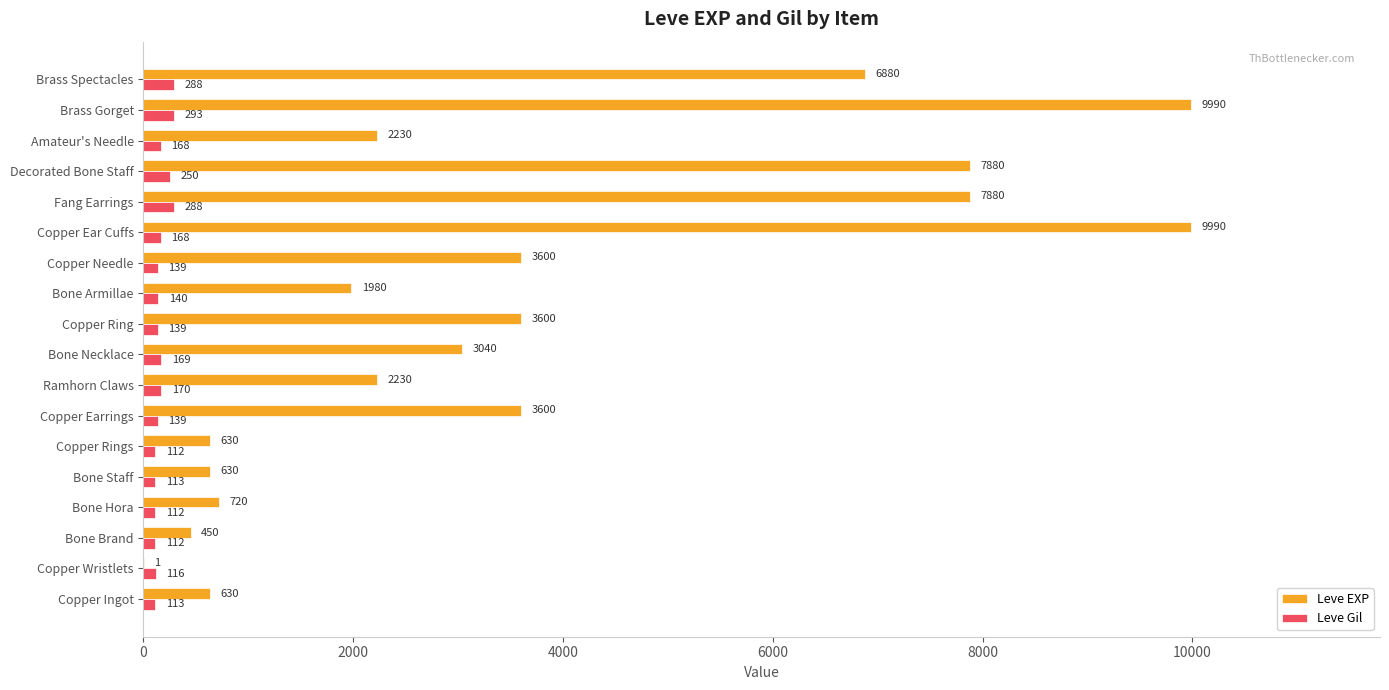

True or false: Leve Gil has a value of 113 at Bone Staff.

True